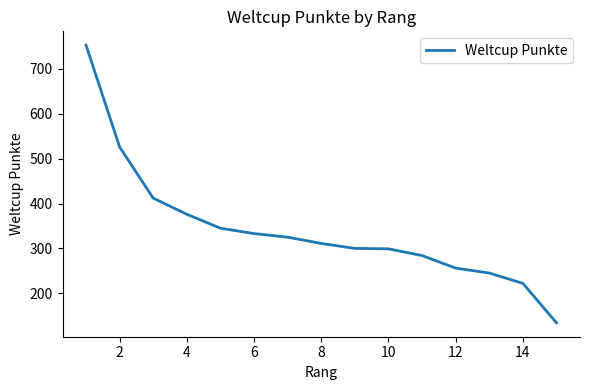

How many lines are shown in the chart?

1